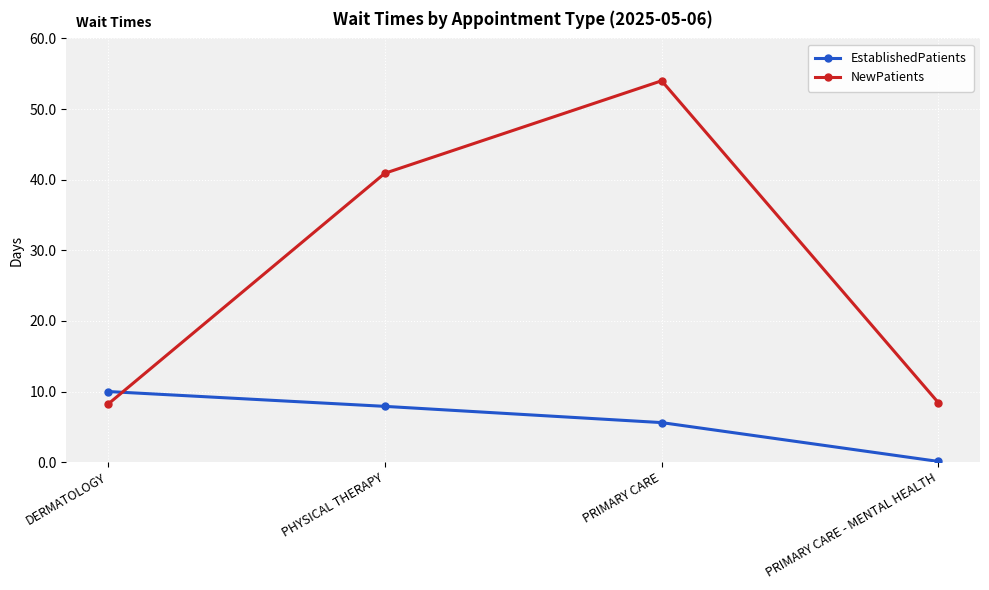

What is the label of the 4th point from the right?

DERMATOLOGY